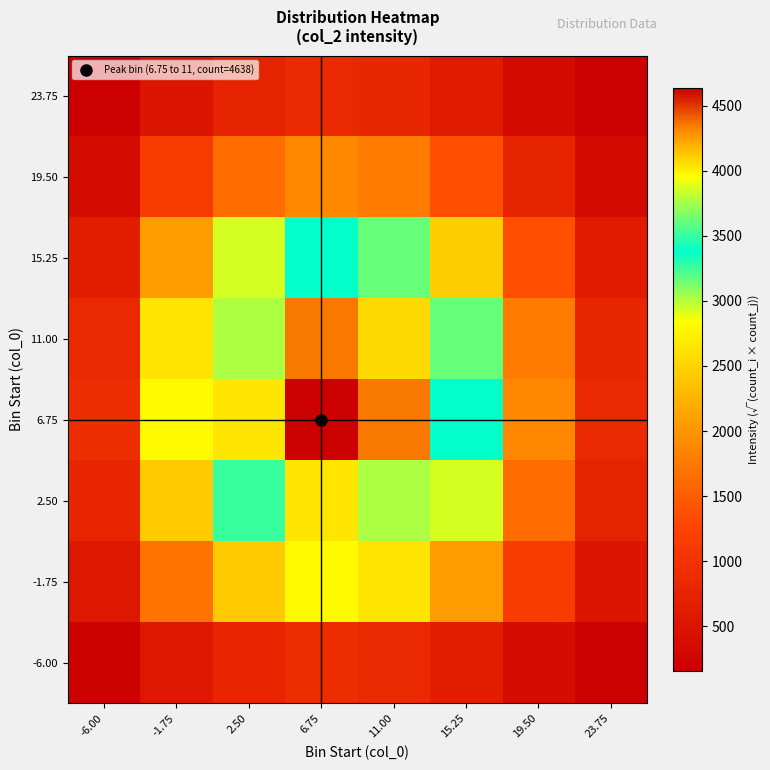

At how many categories does at least one series exceed 436?

8